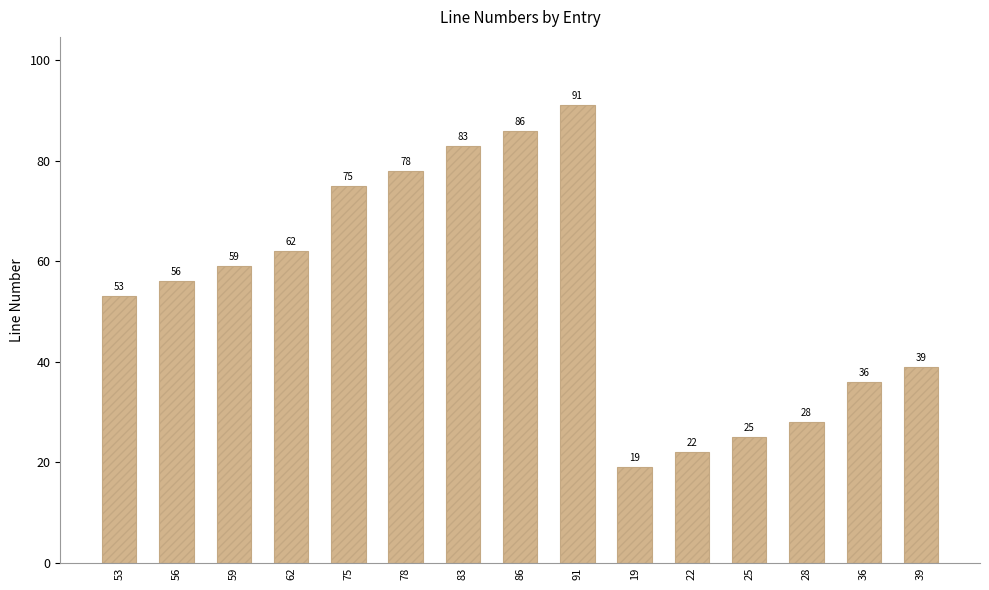

Reading right to left, transcribe all the data shown in this chart.

39	36	28	25	22	19	91	86	83	78	75	62	59	56	53